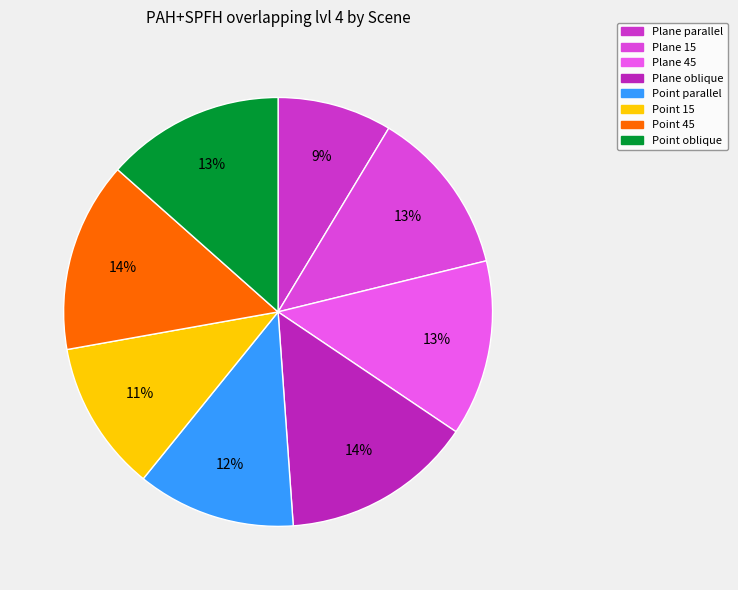

Between Plane oblique and Point 45, which is larger?

Plane oblique